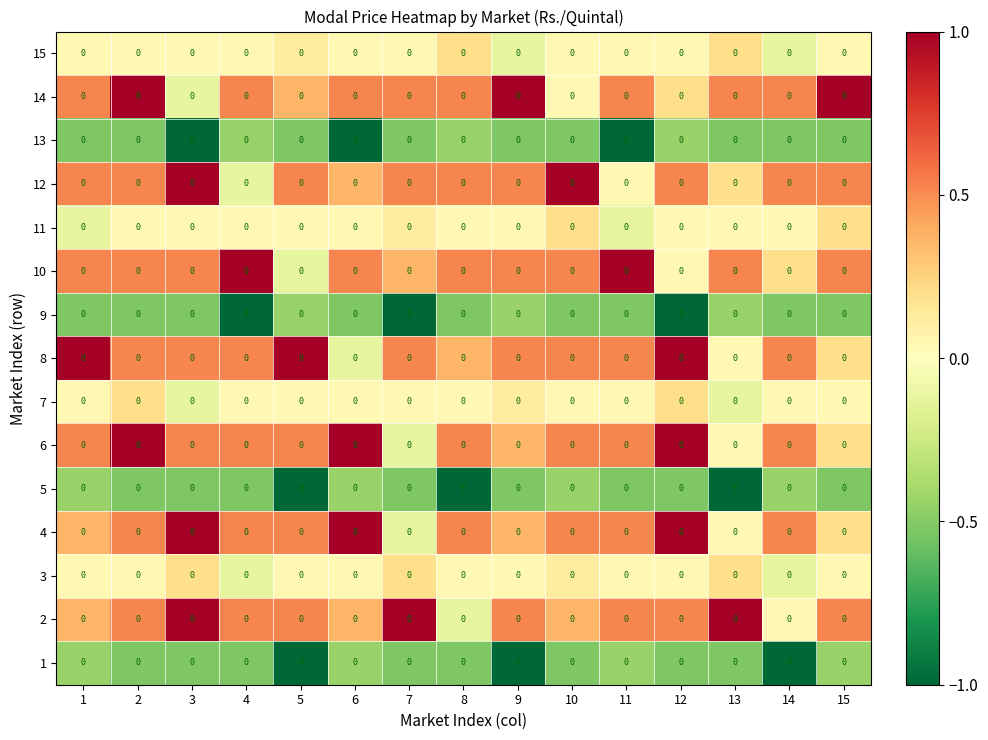

What is the greatest value displayed?

1.0